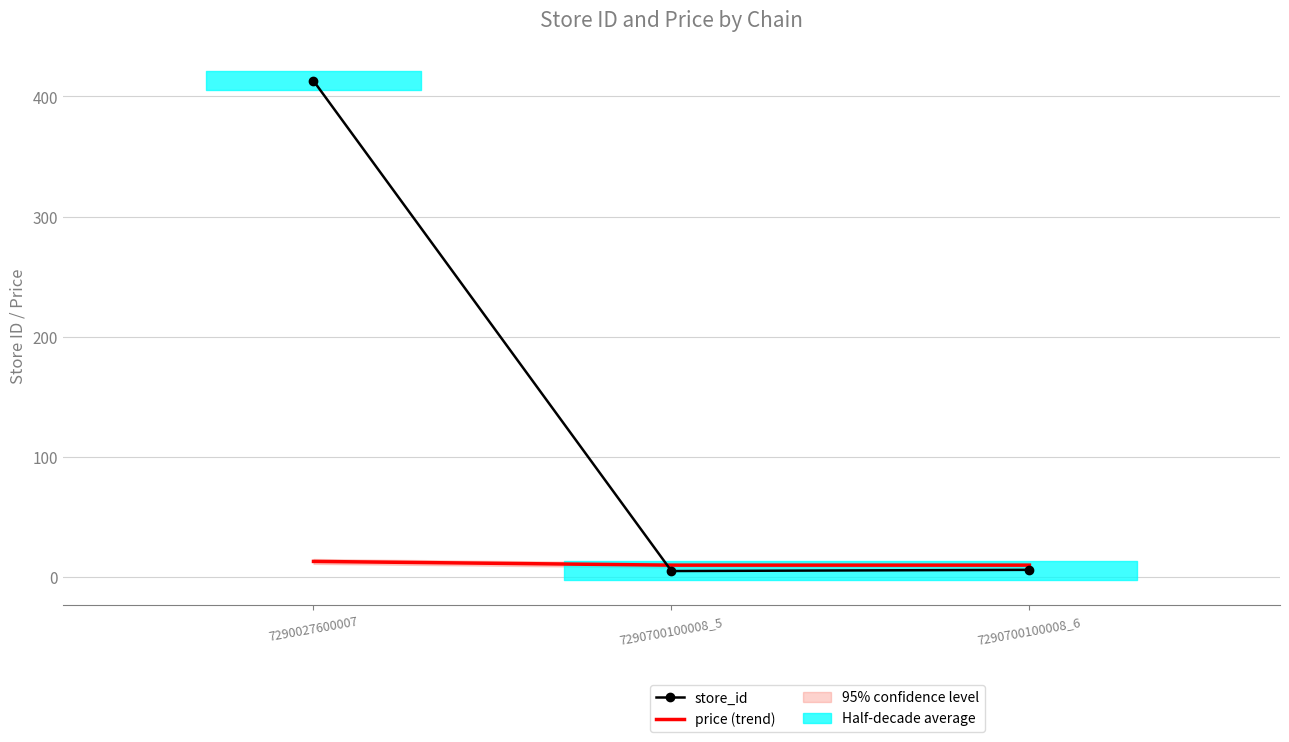

Which label corresponds to the smallest value in the chart?

7290700100008_5